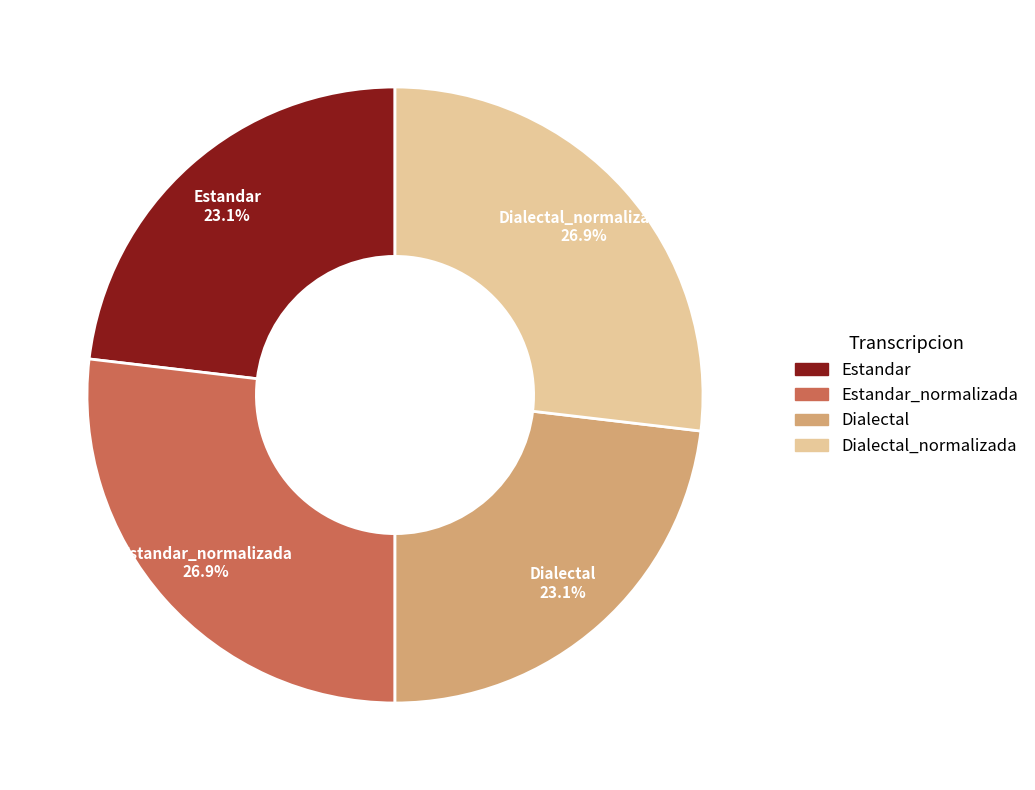

Does any single category account for the majority?

No